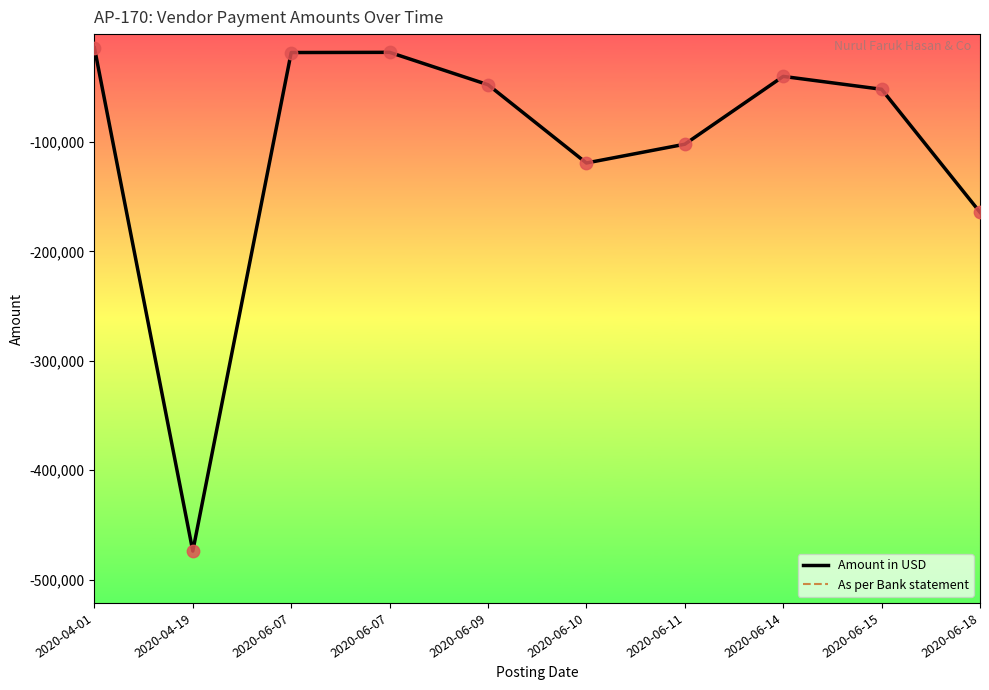

Is the value of As per Bank statement at 2020-06-07 greater than the value of Amount in USD at 2020-06-18?

Yes